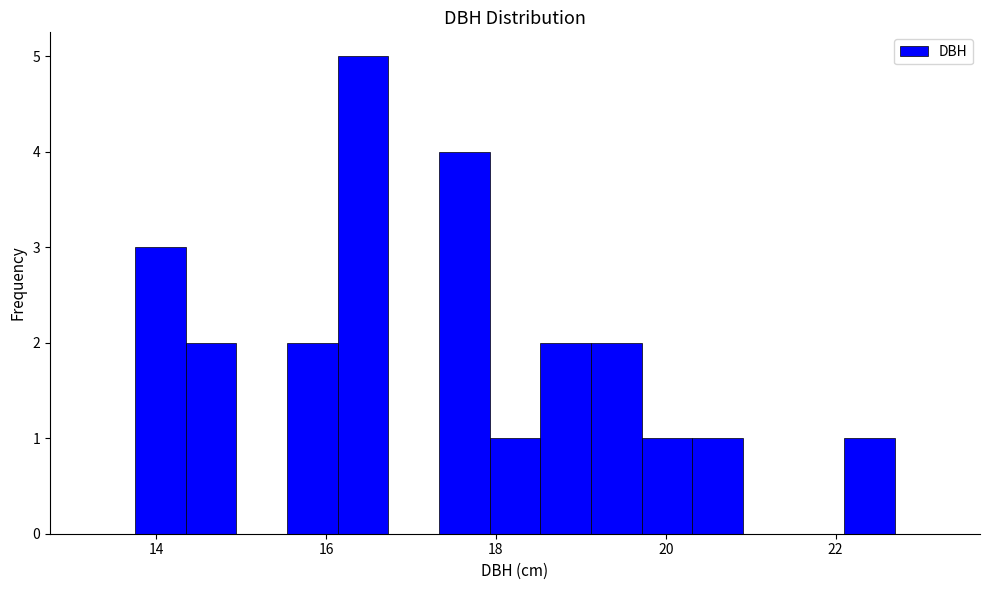

Around what value on the x-axis is the tallest bar? Give the approximate position of its centre, as read against the axis.

16.4